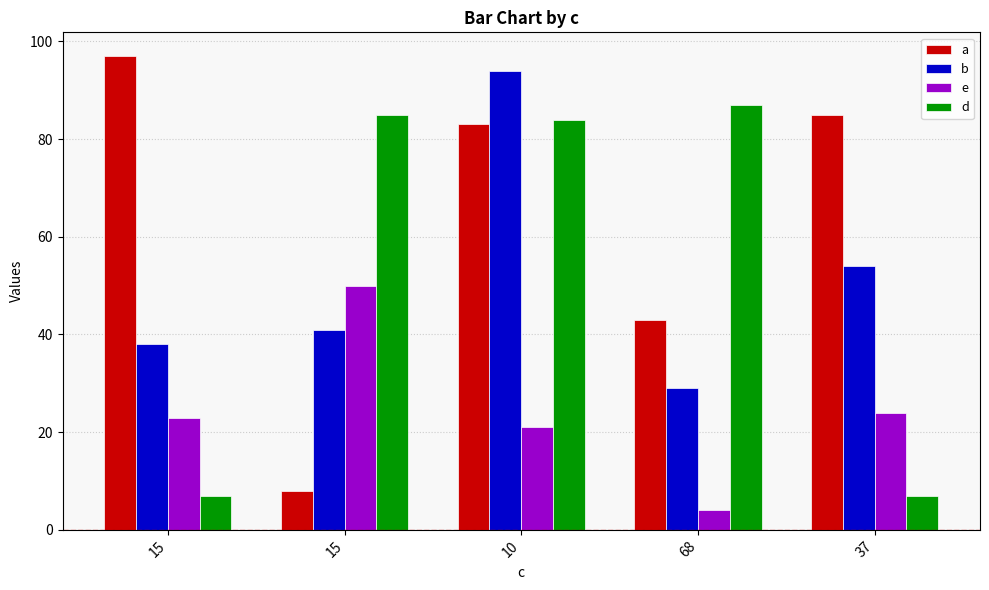

Count the number of data series in this chart.

4